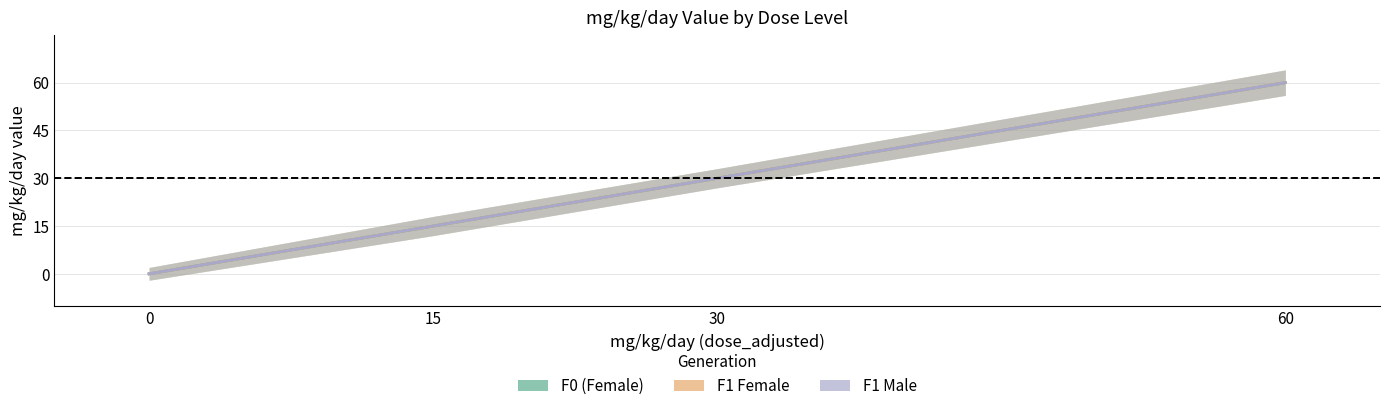

True or false: F1 Male and F0 (Female) intersect in this chart.

False